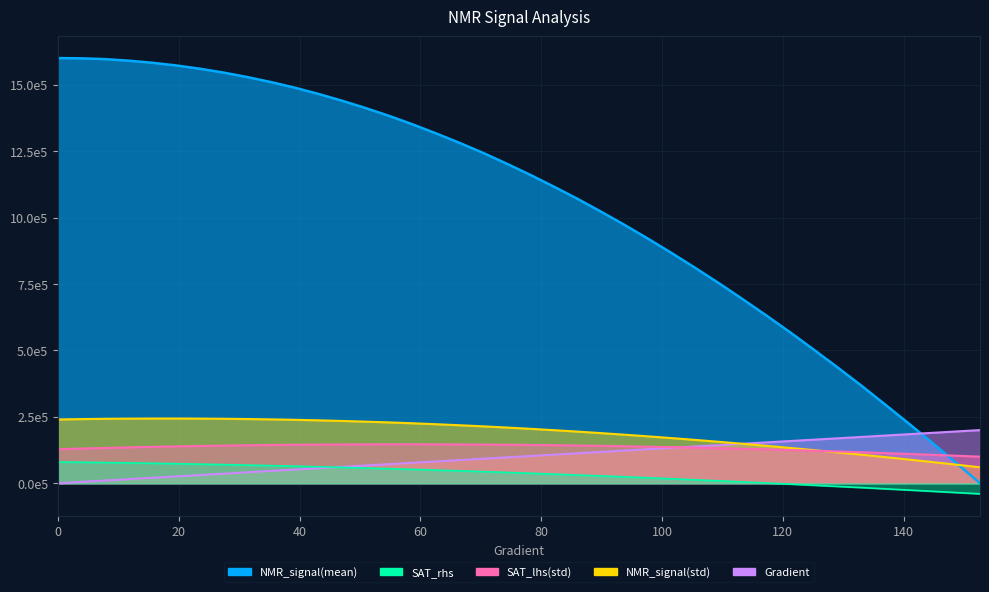

Which series ends up on top after the final intersection of Gradient and NMR_signal(mean)?

Gradient